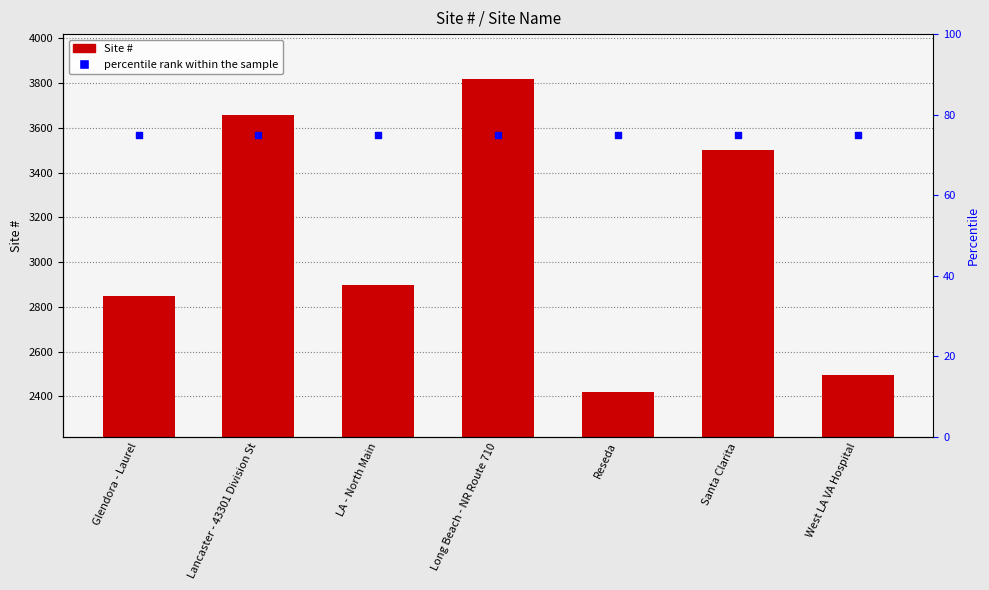

Which series contains the highest Y value?

Site #